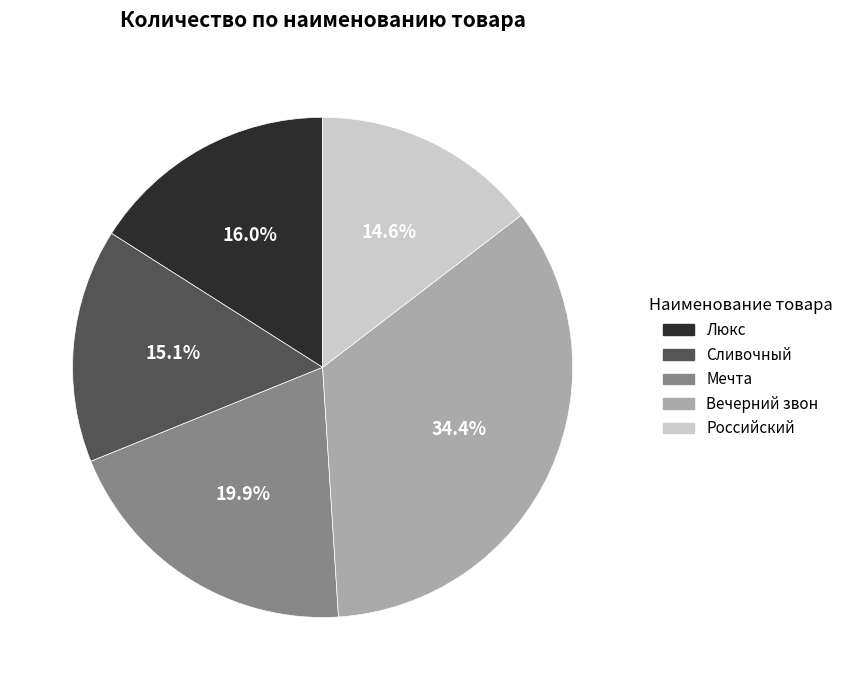

Is it true that Вечерний звон is 46% of the pie?

False